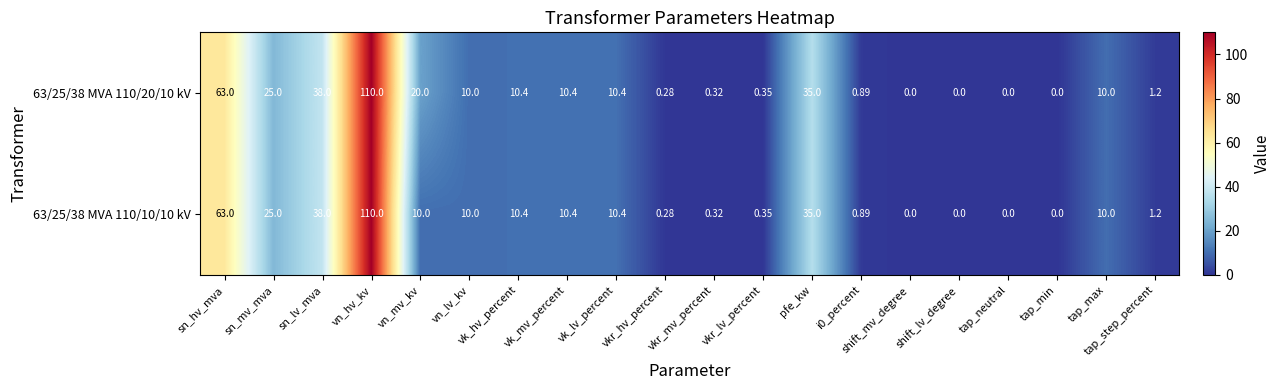

Is the value of 63/25/38 MVA 110/20/10 kV at sn_lv_mva greater than the value of 63/25/38 MVA 110/10/10 kV at sn_hv_mva?

No